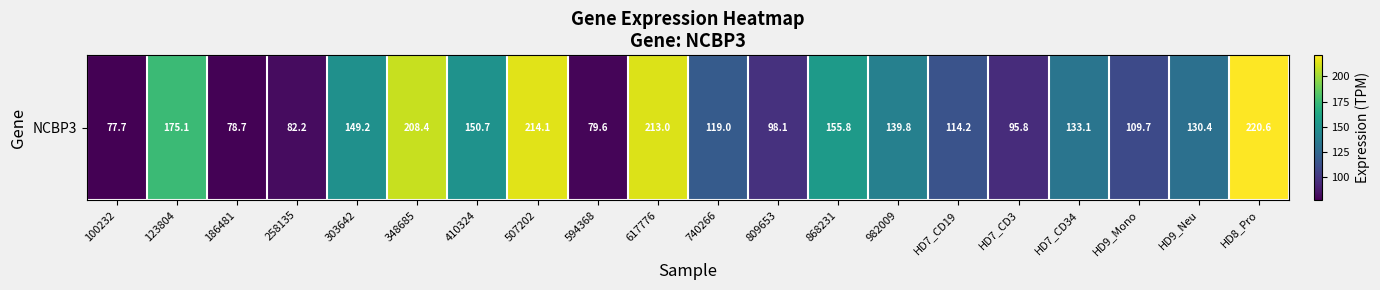

How many categories are shown in the chart?

20